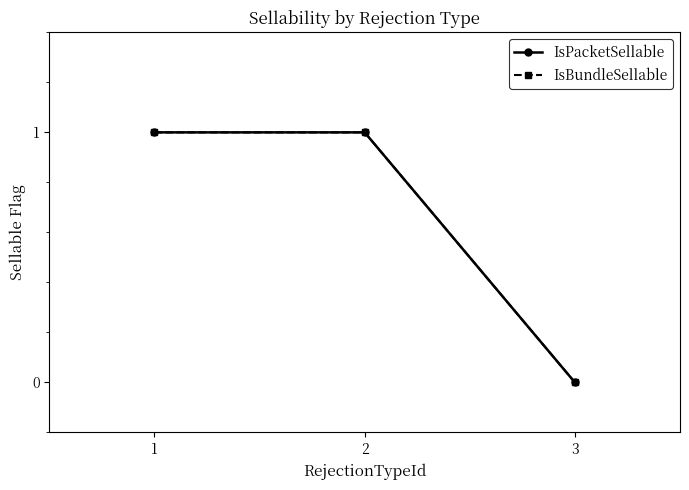

Is this an area chart (filled region under the line)?

No